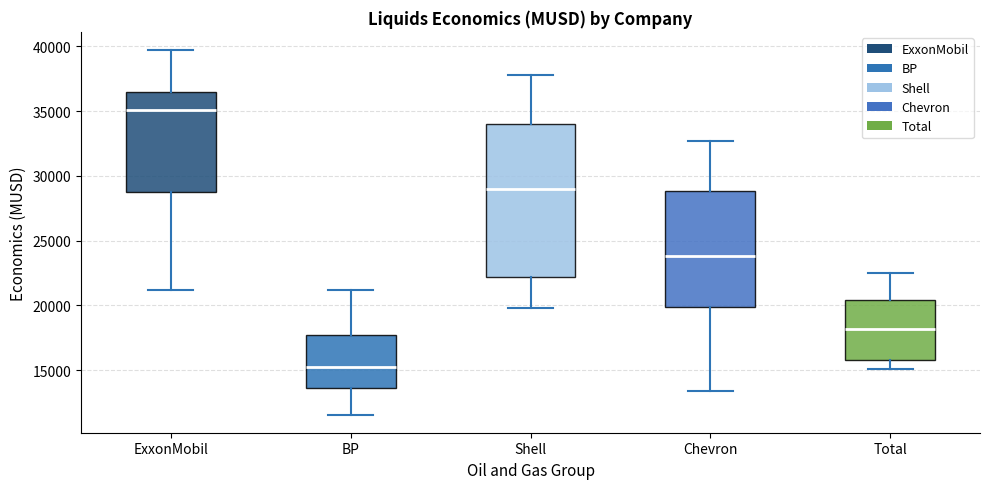

Reading left to right, read every box against the y-axis: the position of its median line, the range the box covers, and the ends of its whiskers. The values are not printed on the chart, so give them approximately, as read against the axis.

ExxonMobil: median 35000, box 28500 to 36500, whiskers 21000 to 39500
BP: median 15000, box 13500 to 17500, whiskers 11500 to 21000
Shell: median 29000, box 22000 to 34000, whiskers 20000 to 38000
Chevron: median 24000, box 20000 to 29000, whiskers 13500 to 32500
Total: median 18000, box 16000 to 20500, whiskers 15000 to 22500